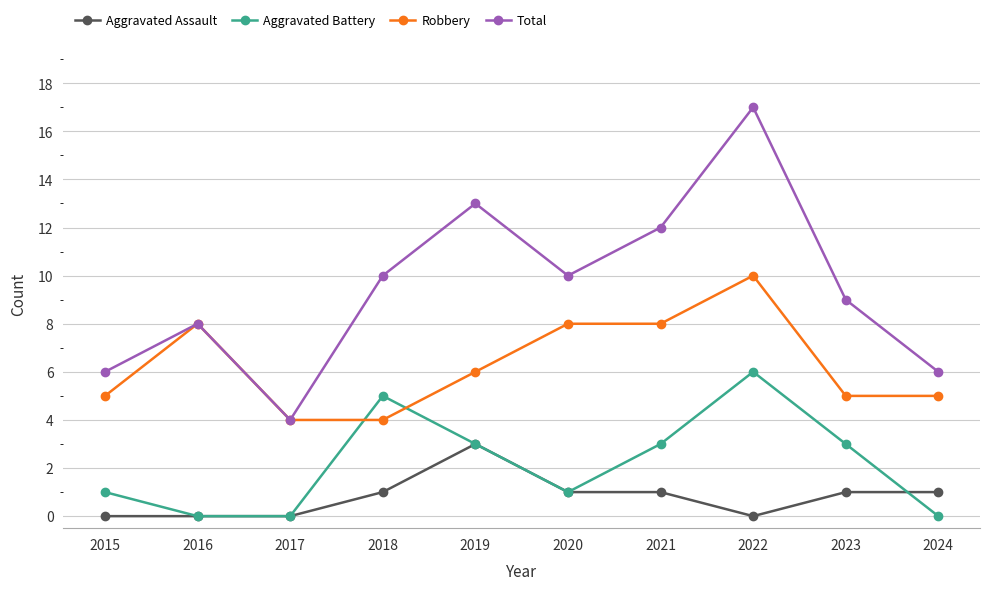

Which category has the highest value in the Aggravated Assault series?

2019